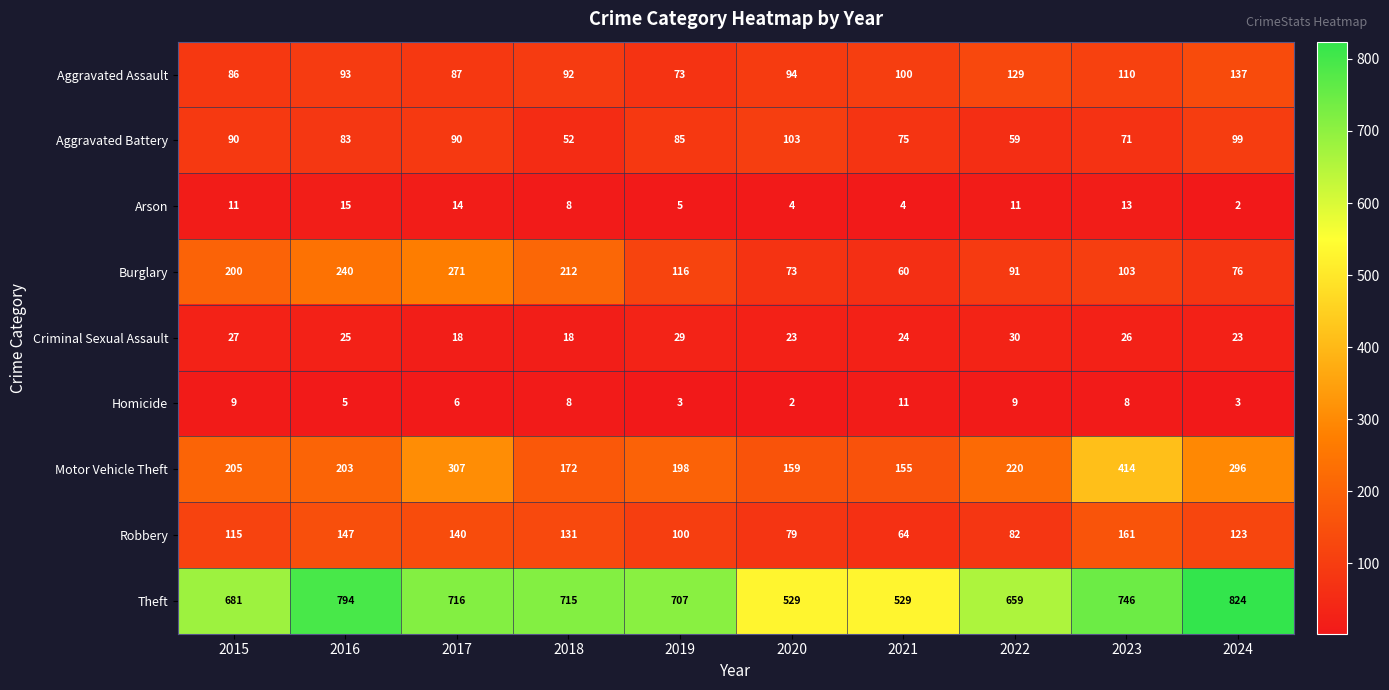

What is the sum of all Robbery values?

1142